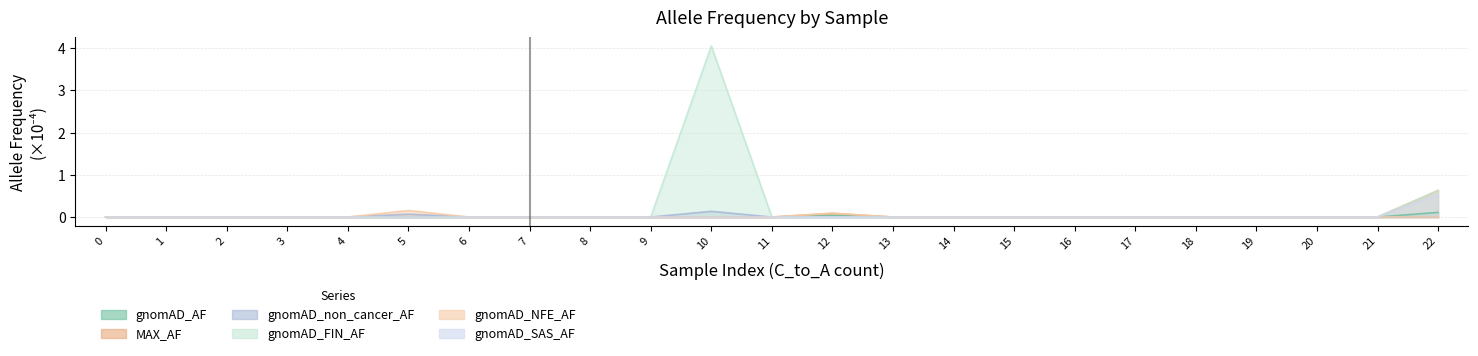

The gnomAD_AF series shows -0.1 at 16. True or false?

False